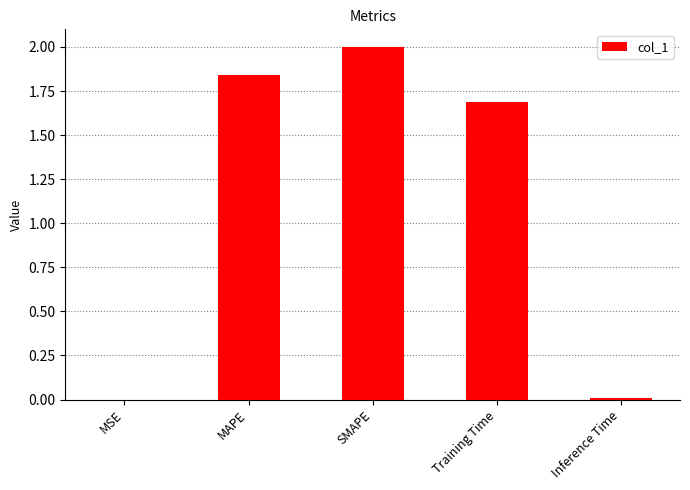

Is it true that the value at SMAPE is 2.8?

False